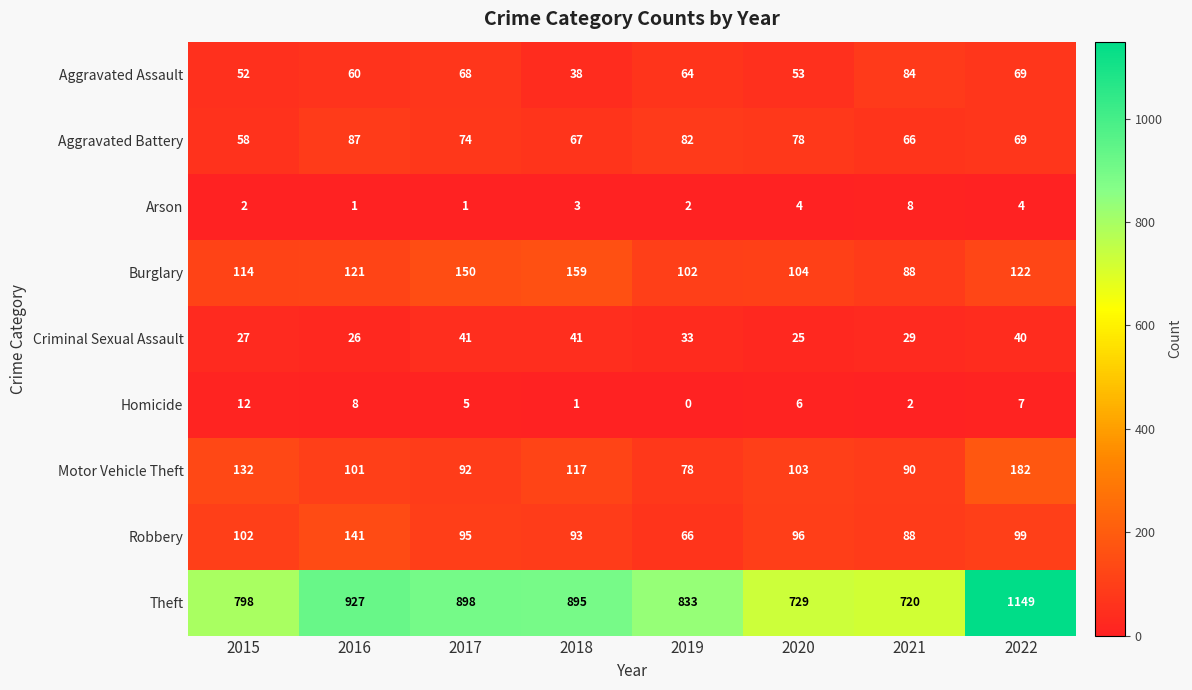

Is it true that Theft equals 898 at 2017?

True